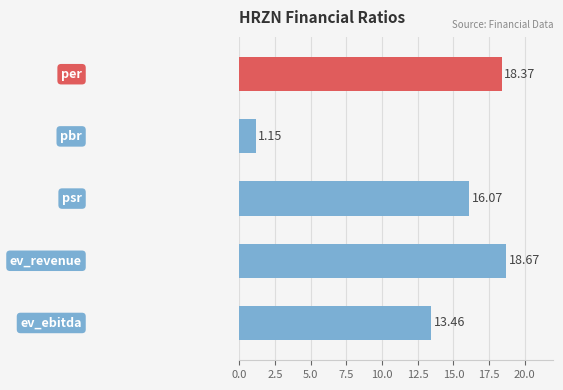

What is the average value?

13.5